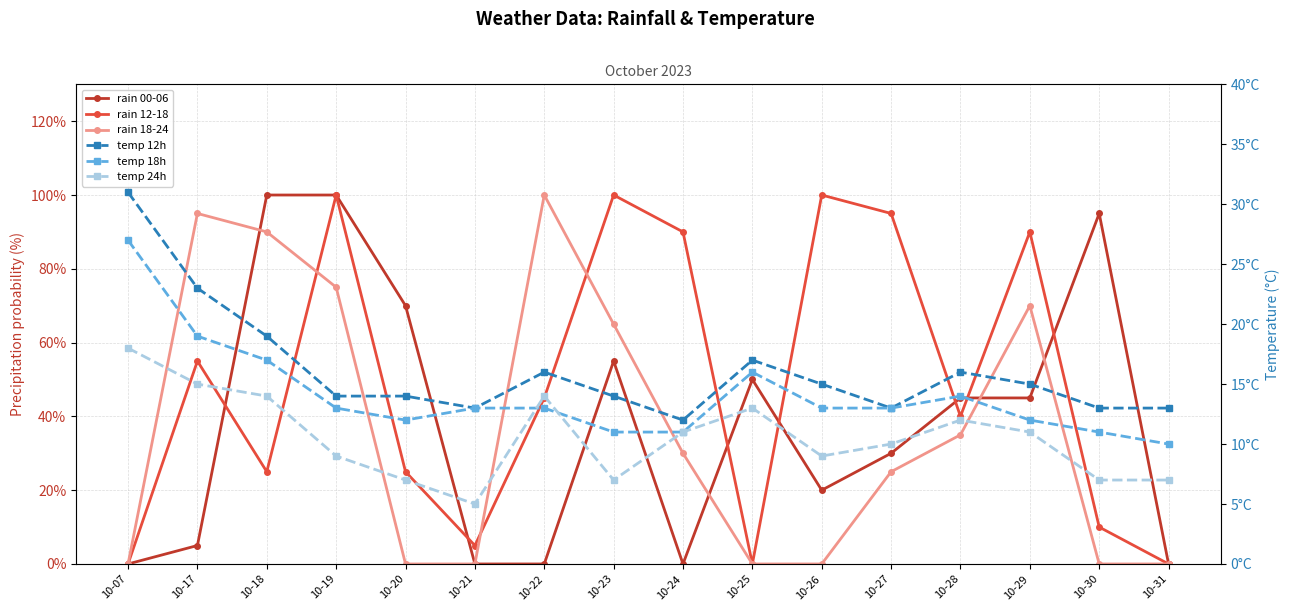

Which label corresponds to the smallest value in the chart?

10-07